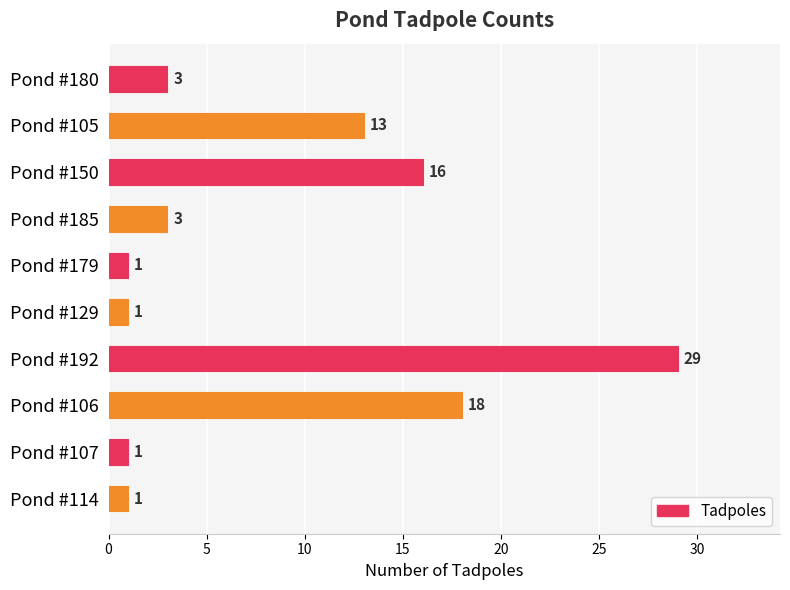

Is it true that the value at Pond #129 is 1?

True